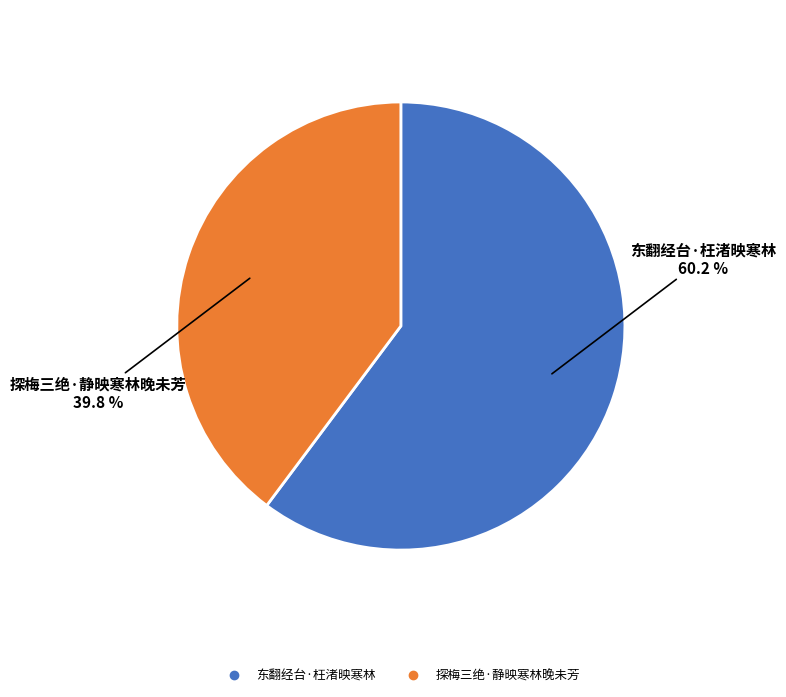

To the nearest percent, what is the difference between the 东翻经台·枉渚映寒林 and 探梅三绝·静映寒林晚未芳 slice percentages?

20%